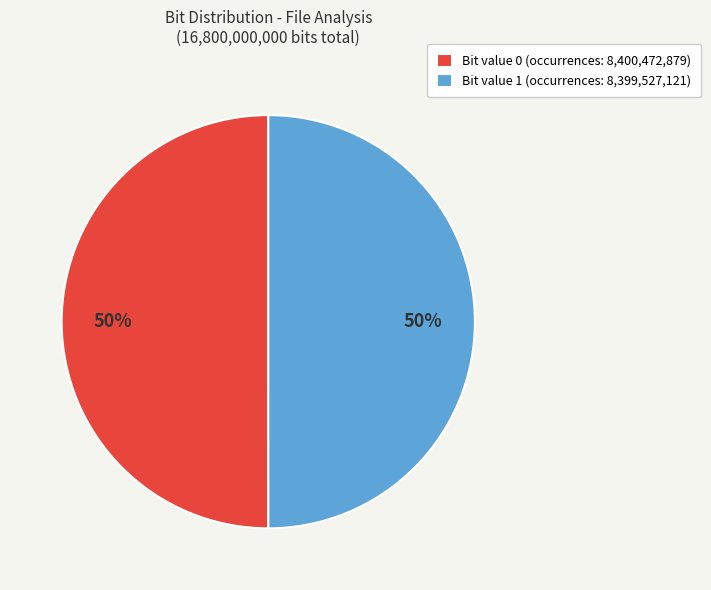

Is it true that Bit value 0 (occurrences: 8,400,472,879) is 45% of the pie?

False